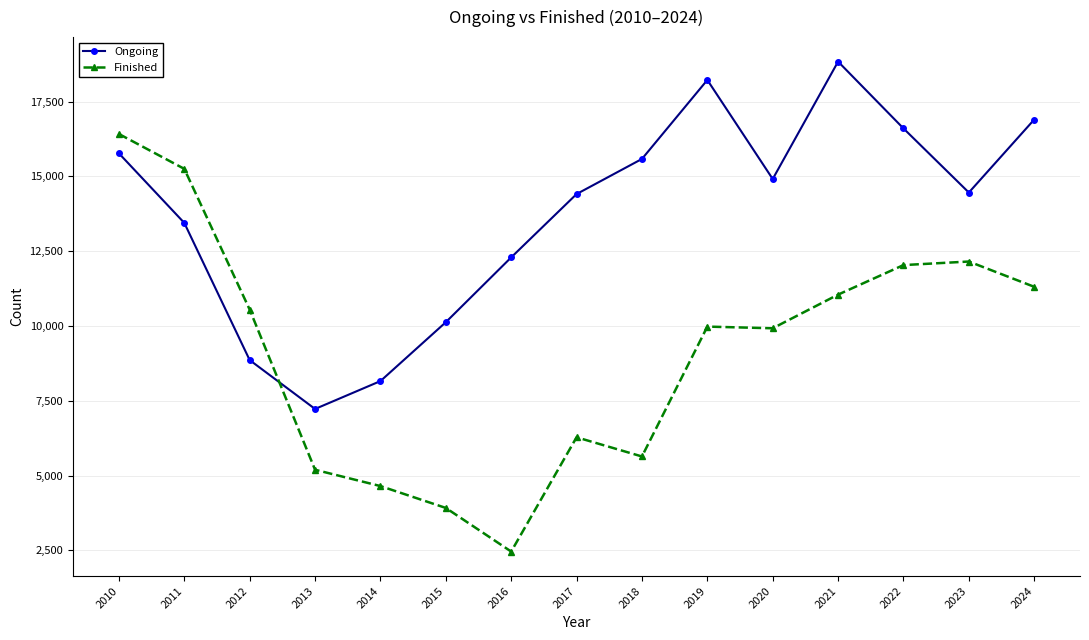

True or false: Finished has a value of 11046 at 2021.

True